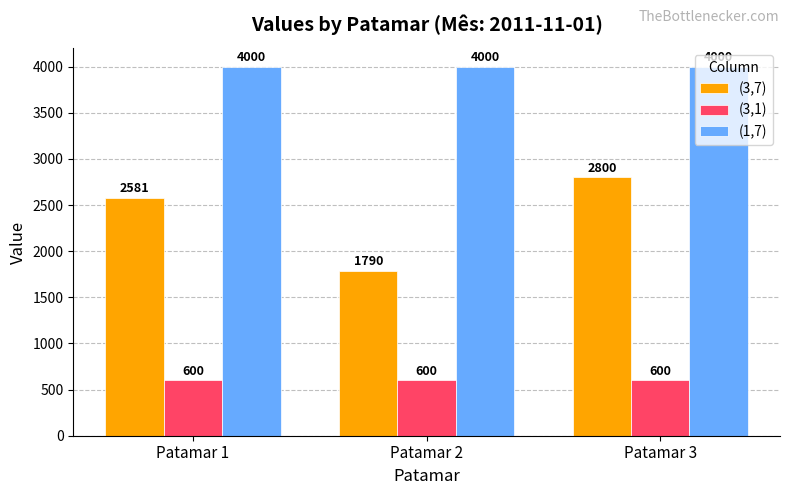

What is the difference between the maximum and minimum values in the (3,7) series?

1010.2